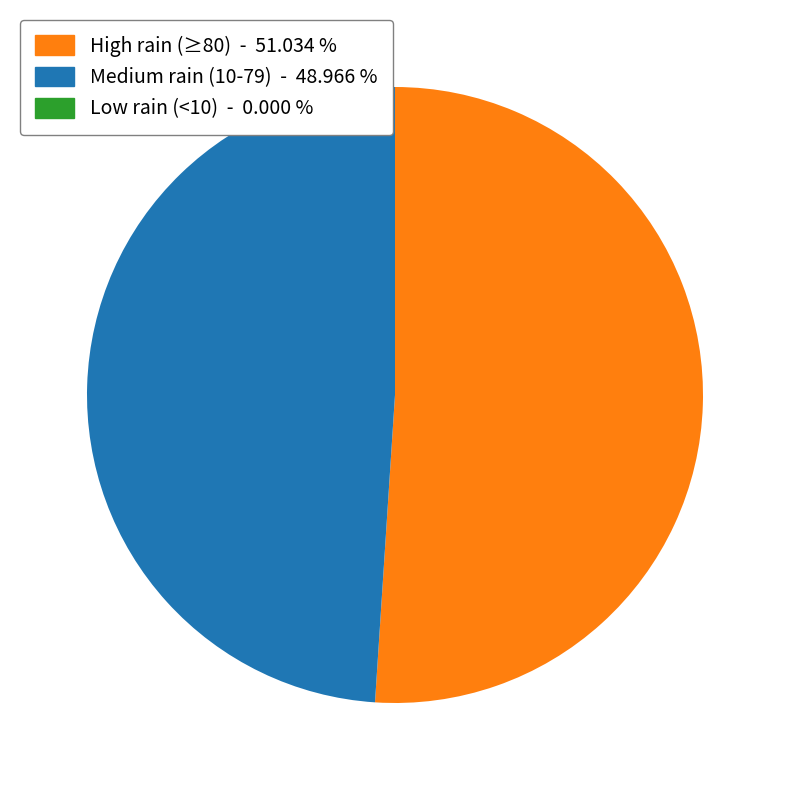

Which slice is the largest?

High rain (≥80) - 51.034 %